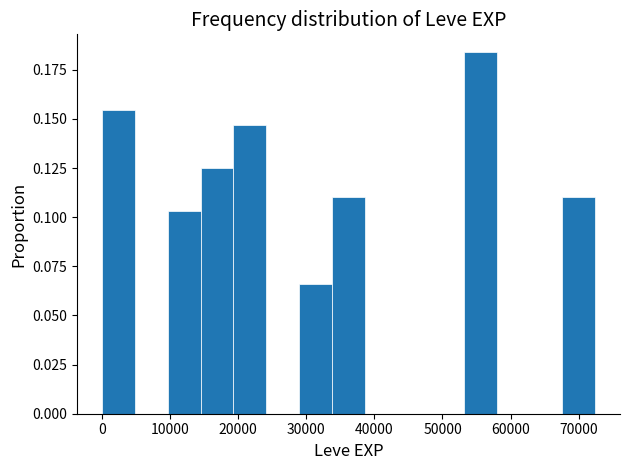

What is the height of the bar covering 0 to 5000 on the x-axis? Neither the bar edges nor the heights are printed on the chart, so give them approximately, as read against the axes.

0.155